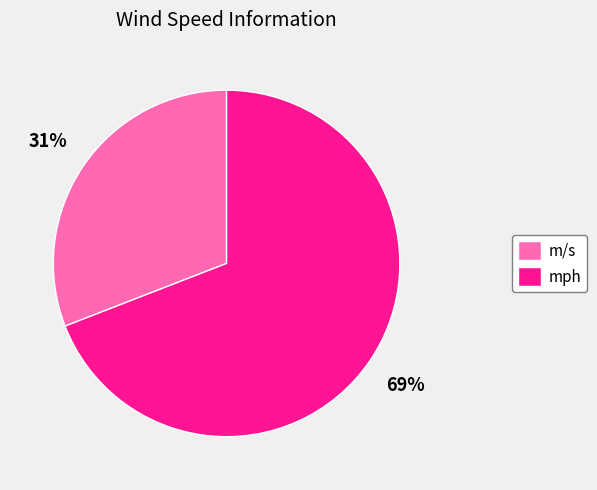

To the nearest percent, what is the combined percentage of m/s and mph?

100%